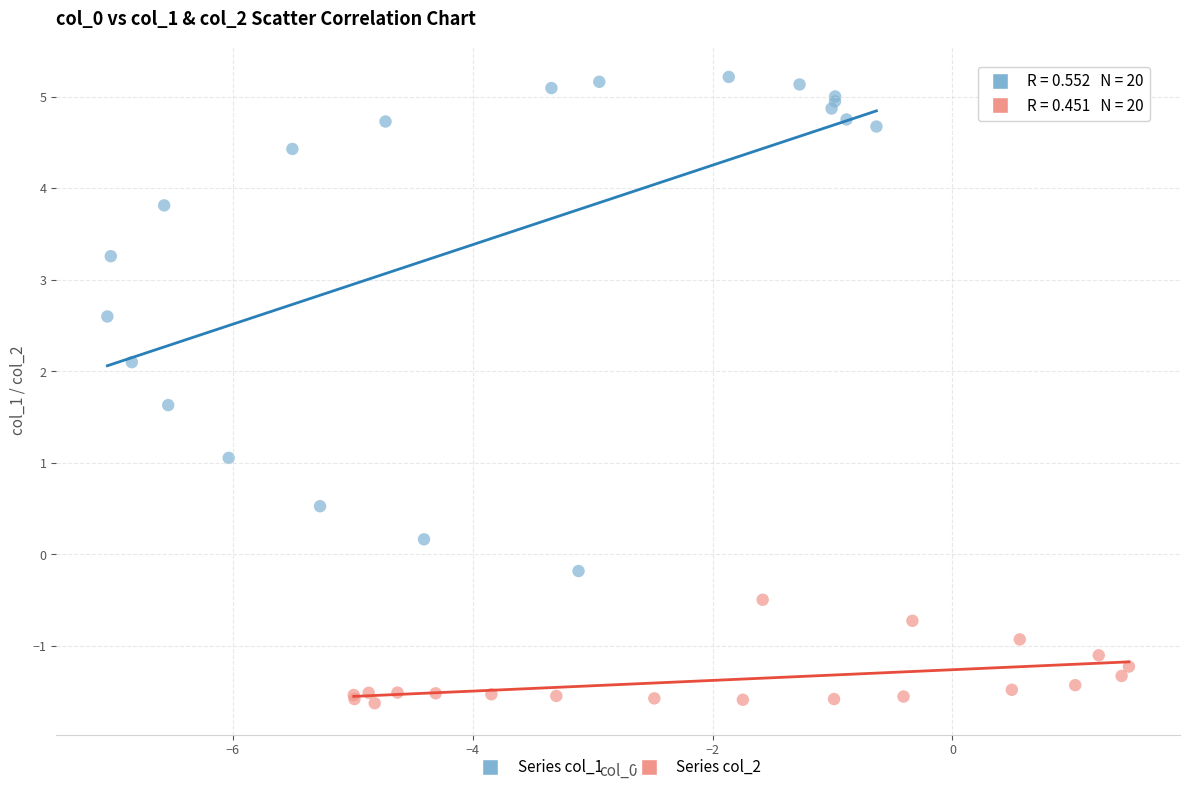

What are all the series names shown in the legend?

Series col_1, Series col_2